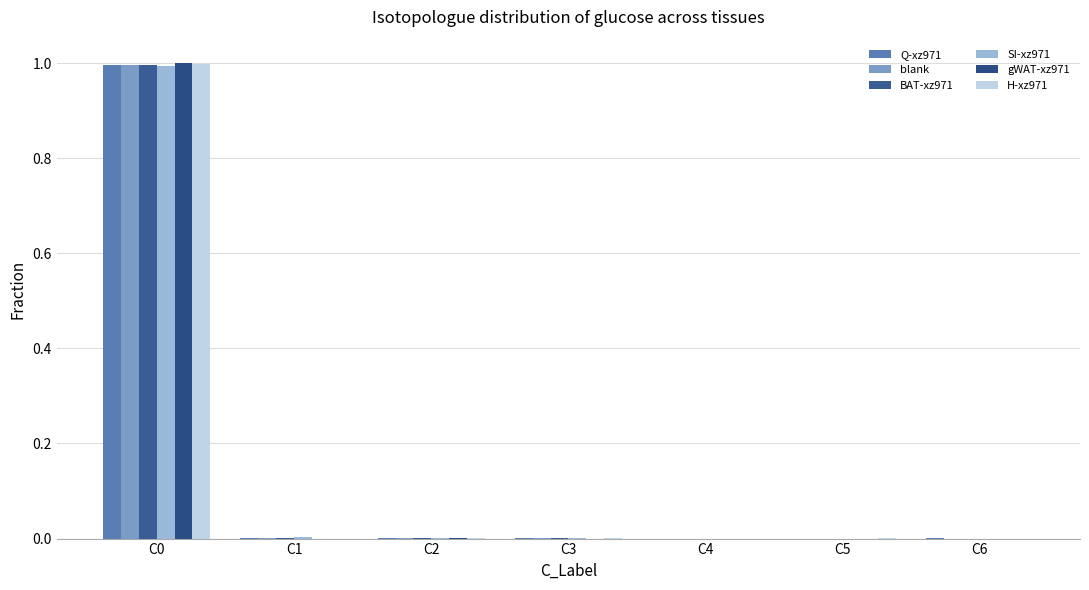

What are all the series names shown in the legend?

Q-xz971, blank, BAT-xz971, SI-xz971, gWAT-xz971, H-xz971